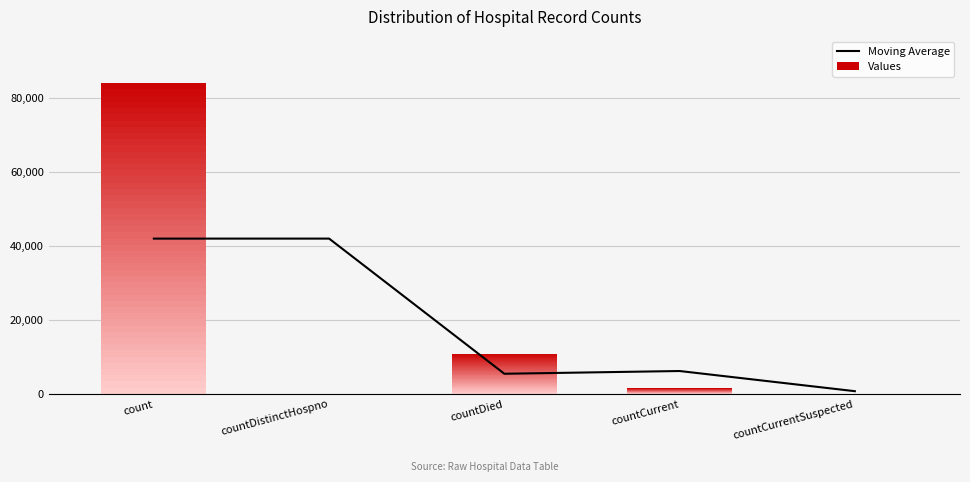

What is the minimum value shown in the chart?

740.5